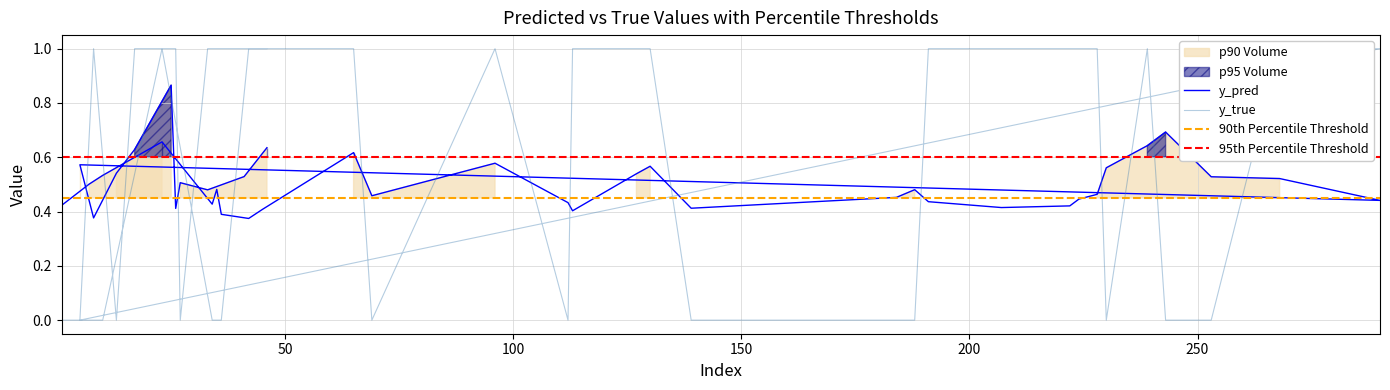

How many interior local valleys does the y_true series have?

6